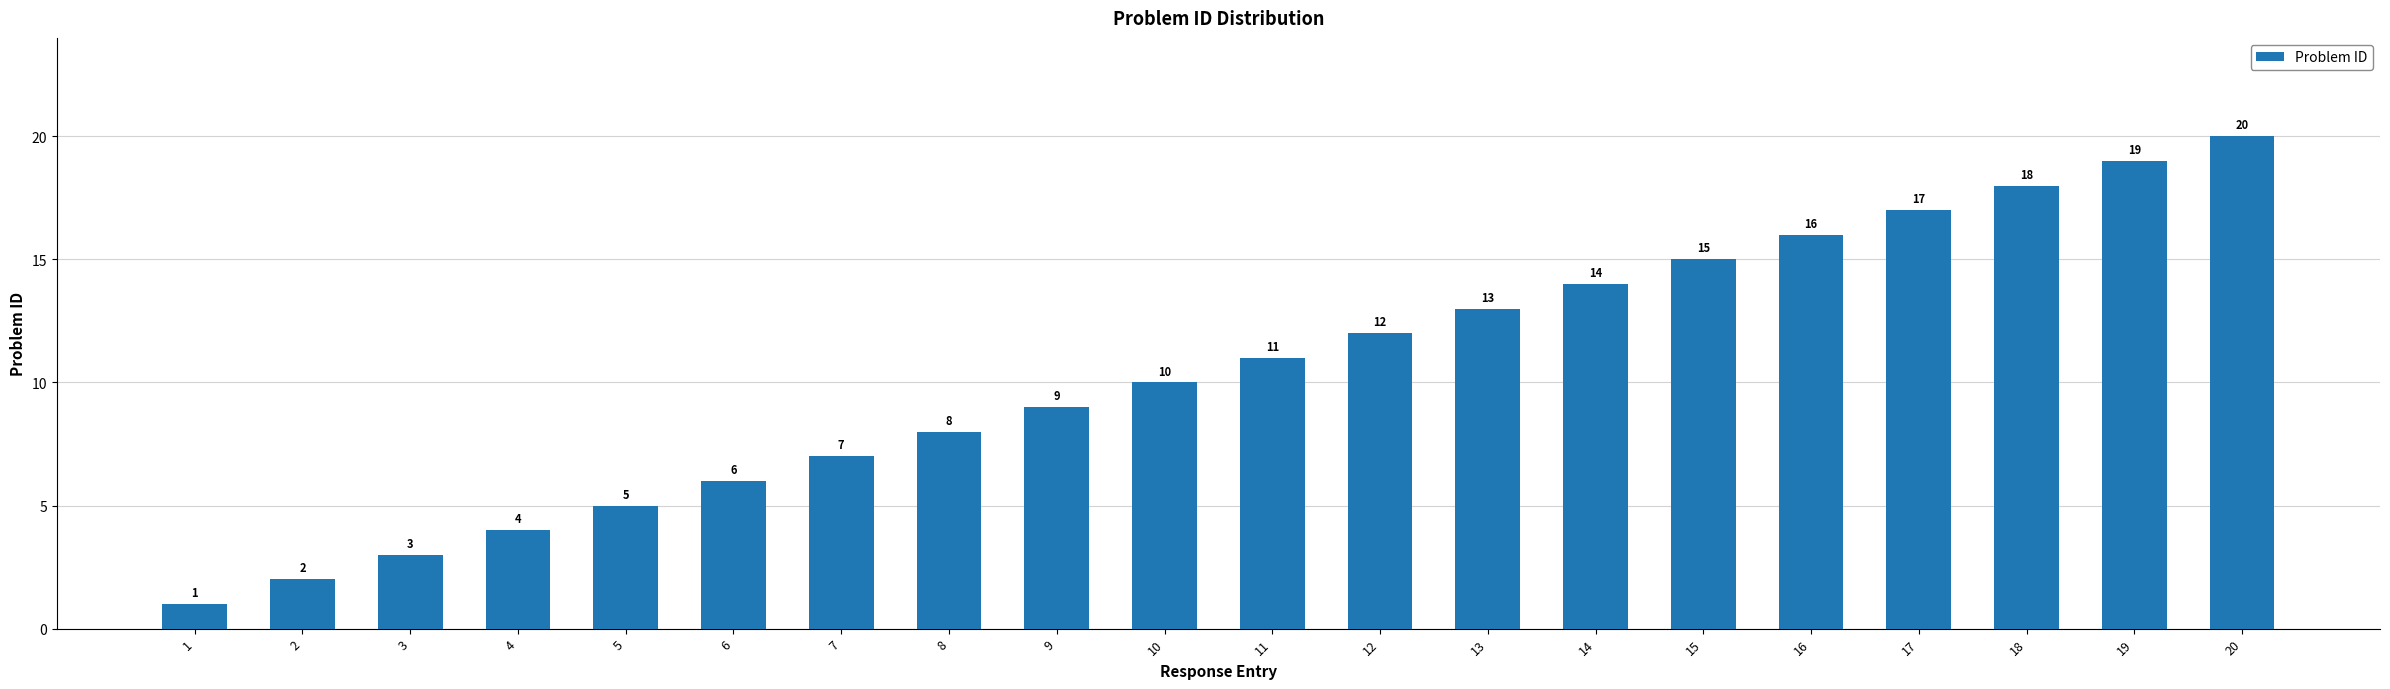

What is the value of the 13th bar from the left?

13